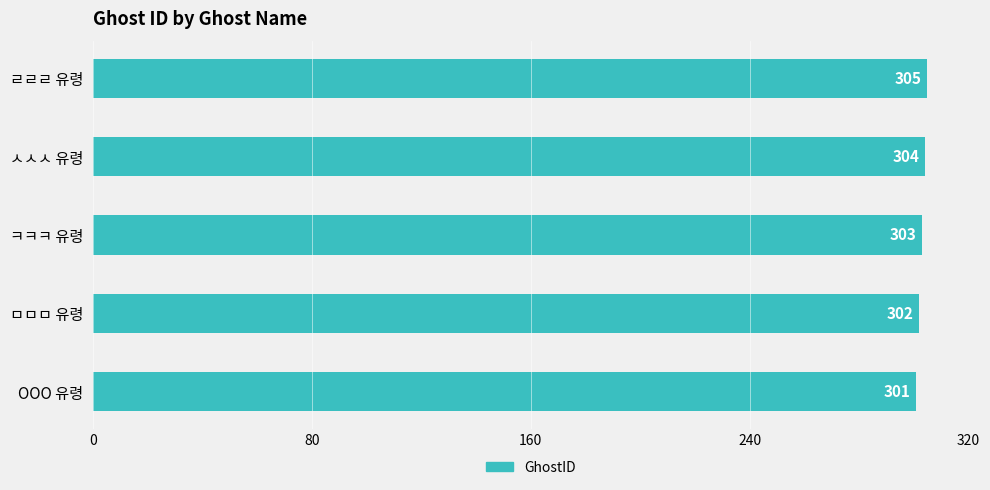

What is the difference between the maximum and minimum values?

4